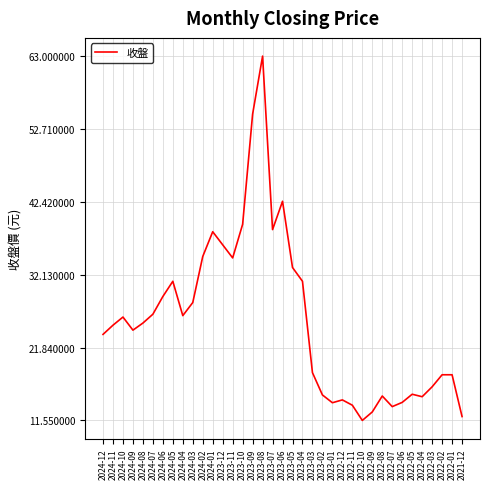

The chart shows a value of 23.7 at 2024-12. True or false?

True